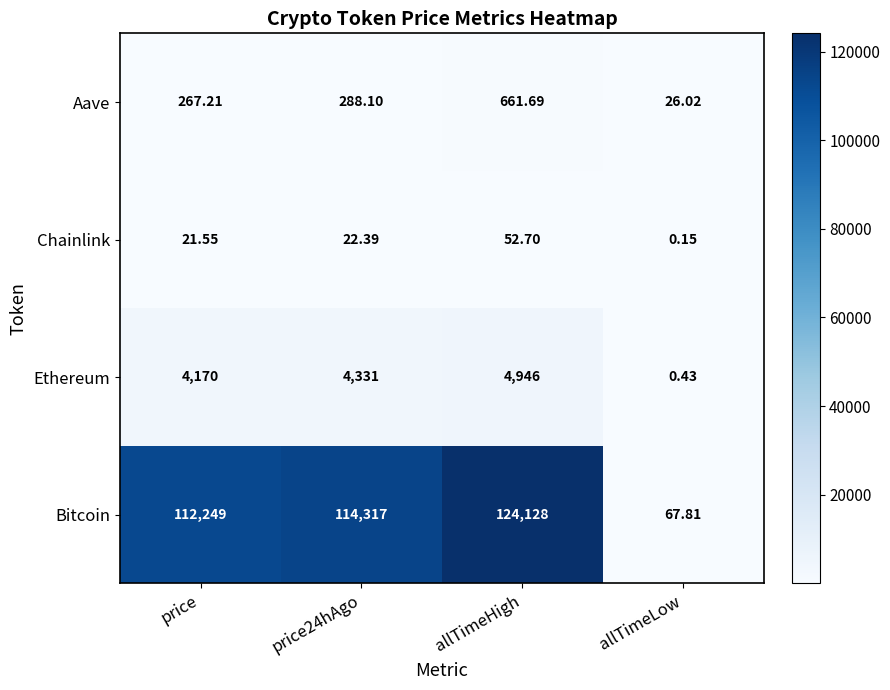

Which series has the widest spread of values?

Bitcoin